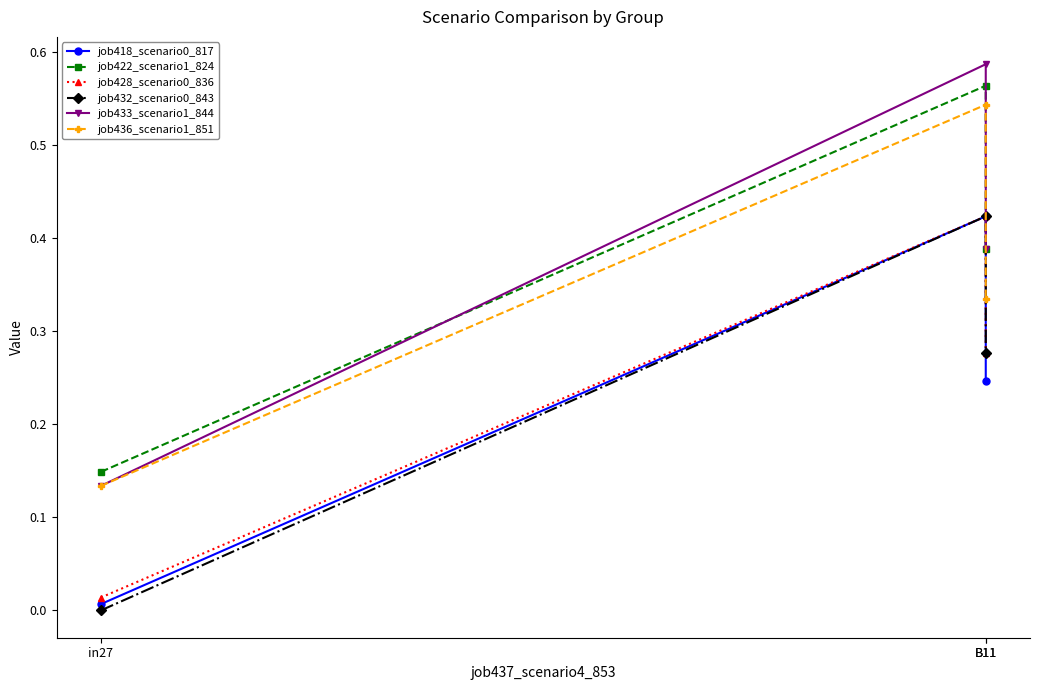

True or false: job432_scenario0_843 has a value of 0.6 at B11.

False